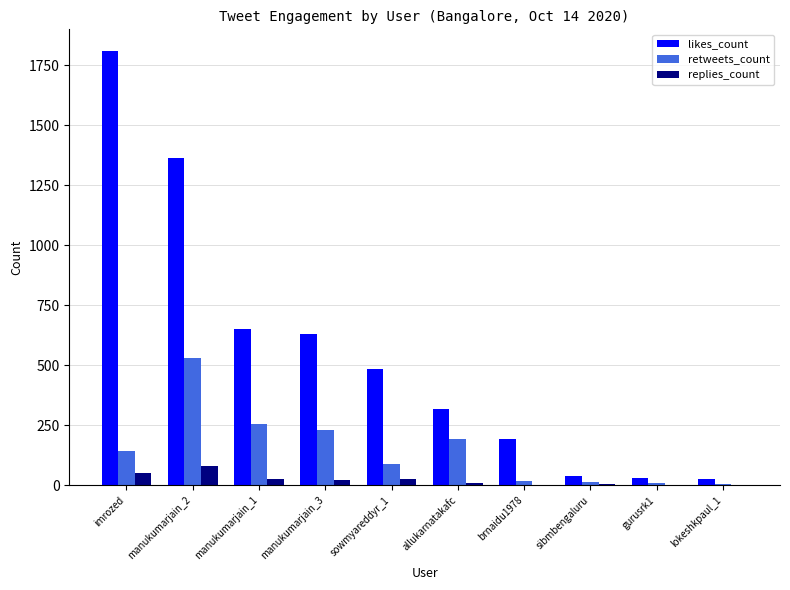

Where is likes_count nearest to the value 917?

manukumarjain_1